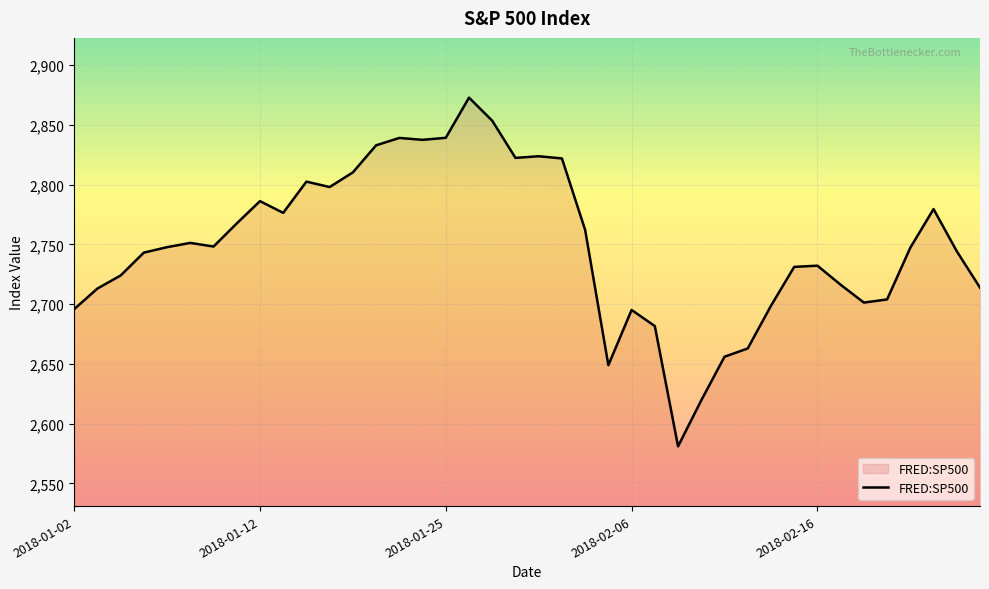

What is the maximum value shown in the chart?

2872.9